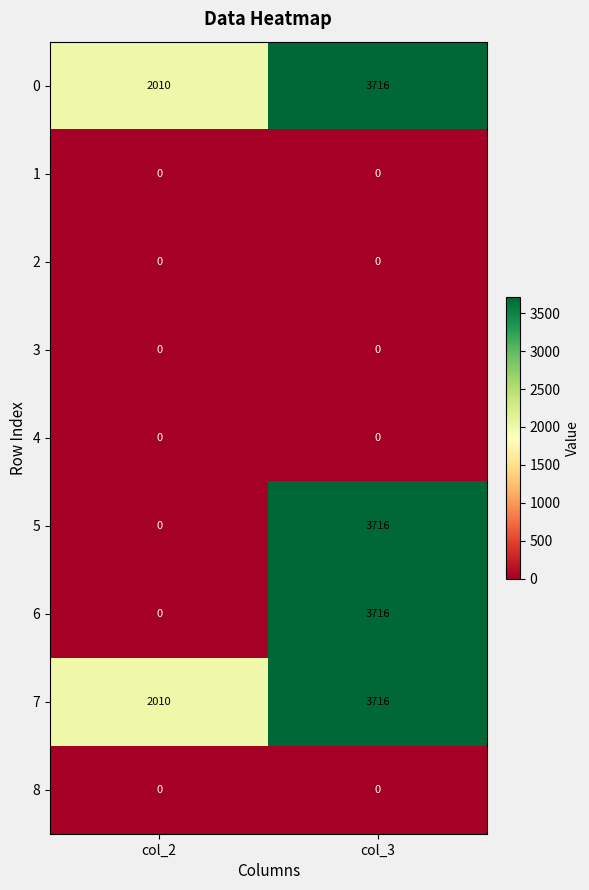

Is the value of 7 at col_2 greater than the value of 5 at col_2?

Yes